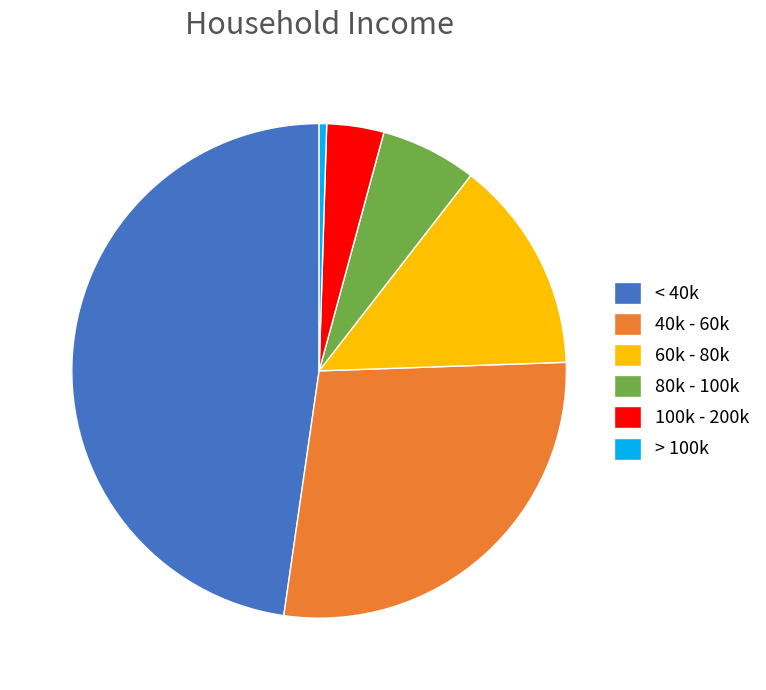

How many slices are in this pie chart?

6